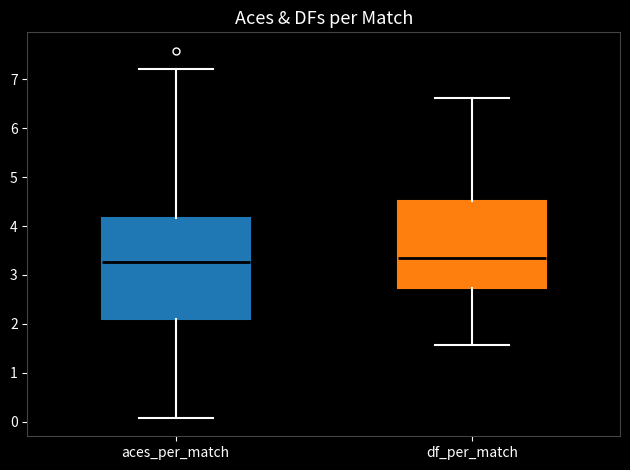

Reading left to right, transcribe this box plot: for each box, give where its median line is, the range the box spans, and where its two whiskers end, as read against the y-axis. The values are not printed on the chart, so give them approximately, as read against the axis.

aces_per_match: median 3.3, box 2.1 to 4.2, whiskers 0.1 to 7.2
df_per_match: median 3.3, box 2.7 to 4.5, whiskers 1.6 to 6.6